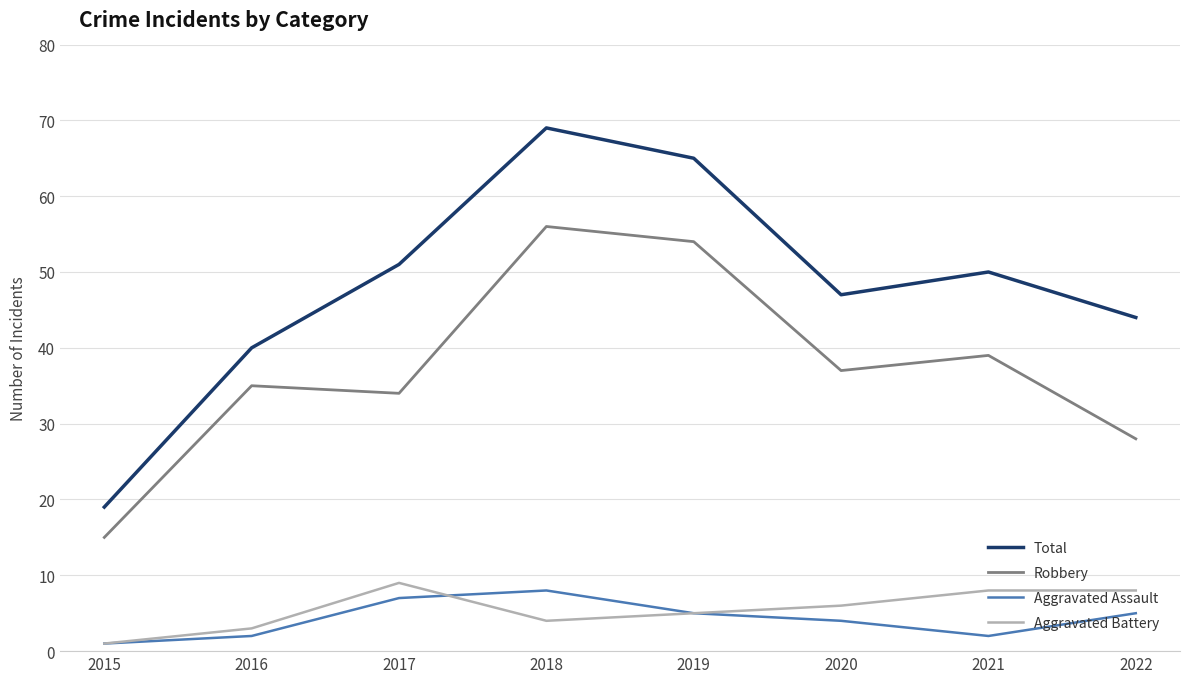

Reading right to left, list all the values displayed in this chart.

Total: 2022=44	2021=50	2020=47	2019=65	2018=69	2017=51	2016=40	2015=19
Robbery: 2022=28	2021=39	2020=37	2019=54	2018=56	2017=34	2016=35	2015=15
Aggravated Assault: 2022=5	2021=2	2020=4	2019=5	2018=8	2017=7	2016=2	2015=1
Aggravated Battery: 2022=8	2021=8	2020=6	2019=5	2018=4	2017=9	2016=3	2015=1